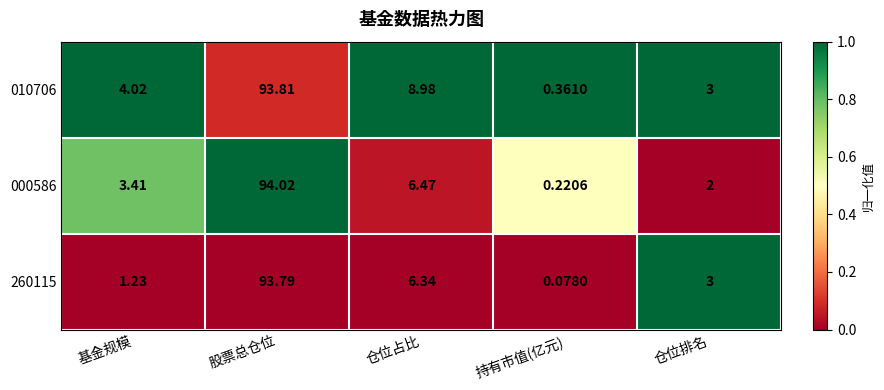

Count the number of categories in the chart.

5